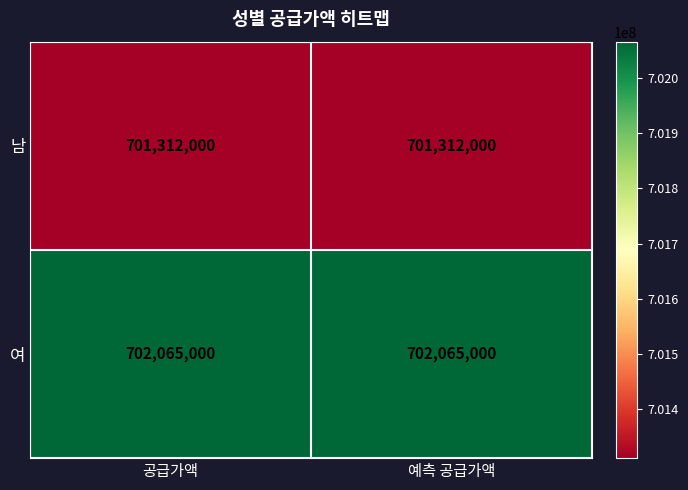

Rank the series at 공급가액 from lowest to highest value.

남, 여